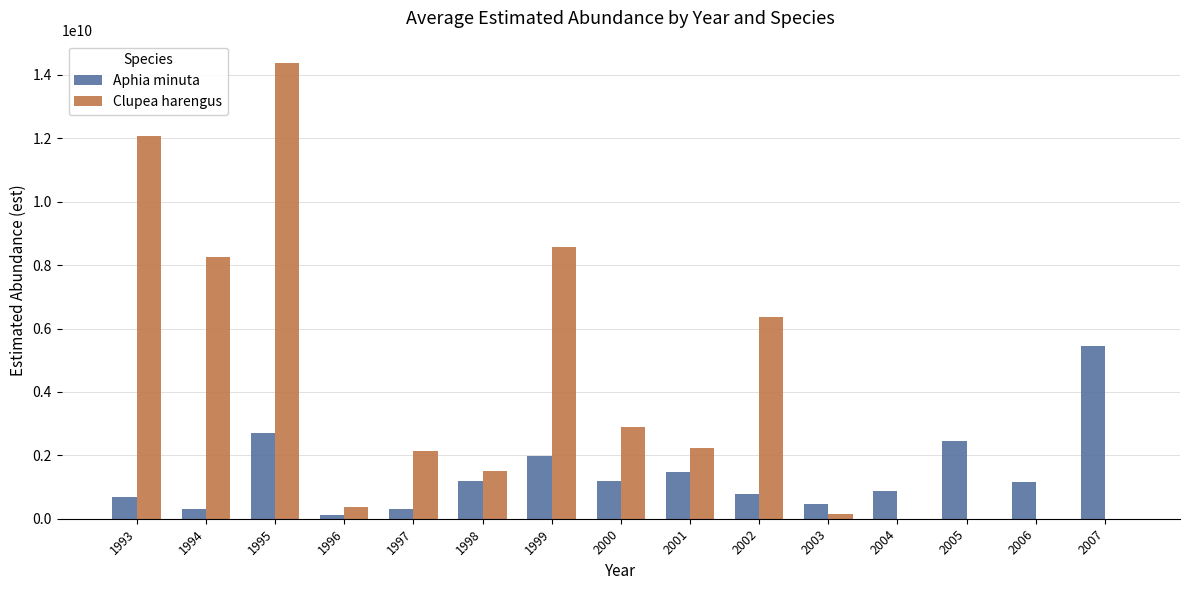

At which label does Clupea harengus first exceed 2147227521?

1993